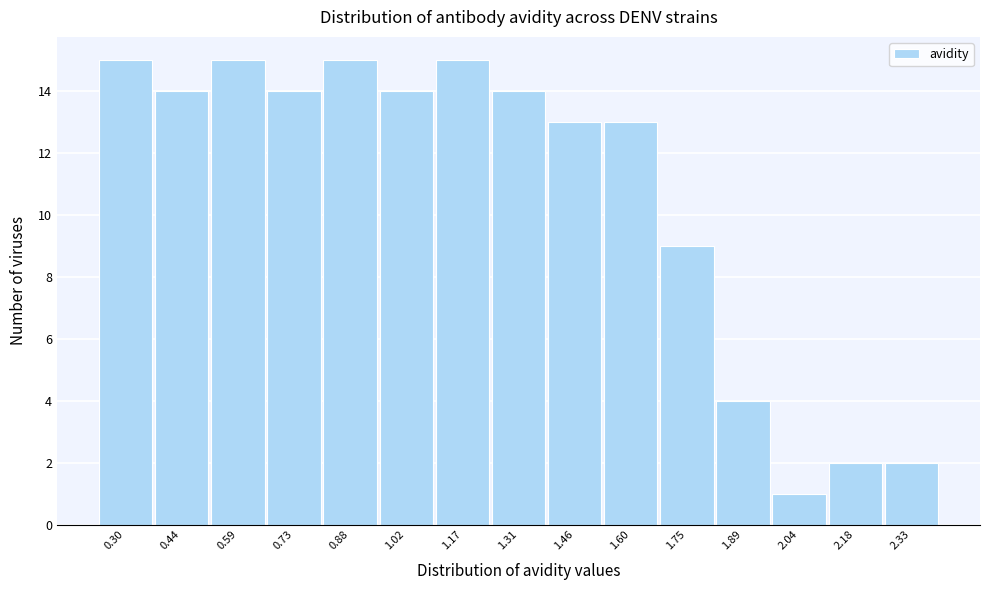

Reading left to right, transcribe all the data shown in this chart.

0.30=15	0.44=14	0.59=15	0.73=14	0.88=15	1.02=14	1.17=15	1.31=14	1.46=13	1.60=13	1.75=9	1.89=4	2.04=1	2.18=2	2.33=2